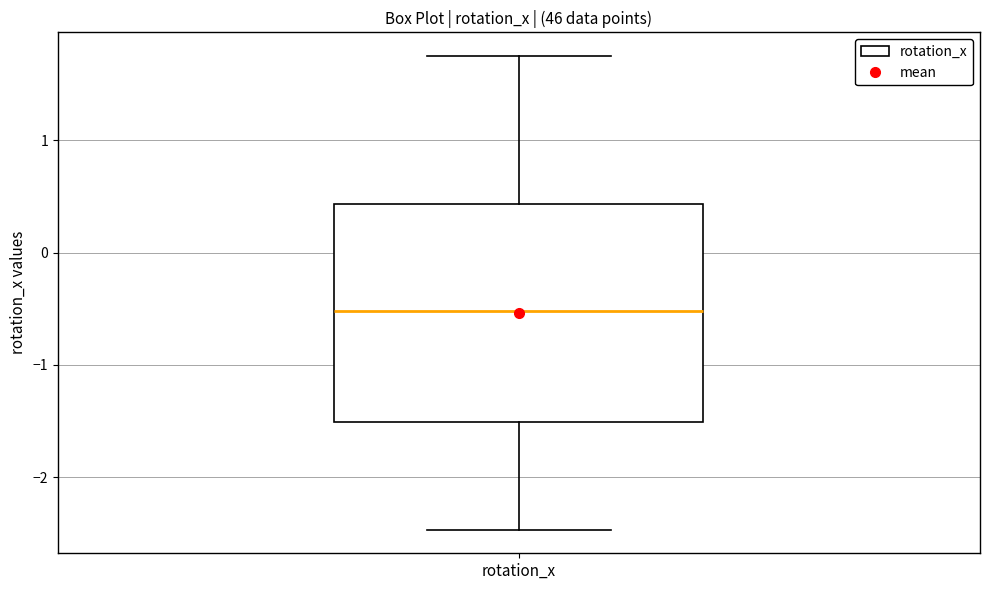

Where does the lower whisker of the box for rotation_x end on the y-axis? The values are not printed on the chart, so give them approximately, as read against the axis.

-2.5